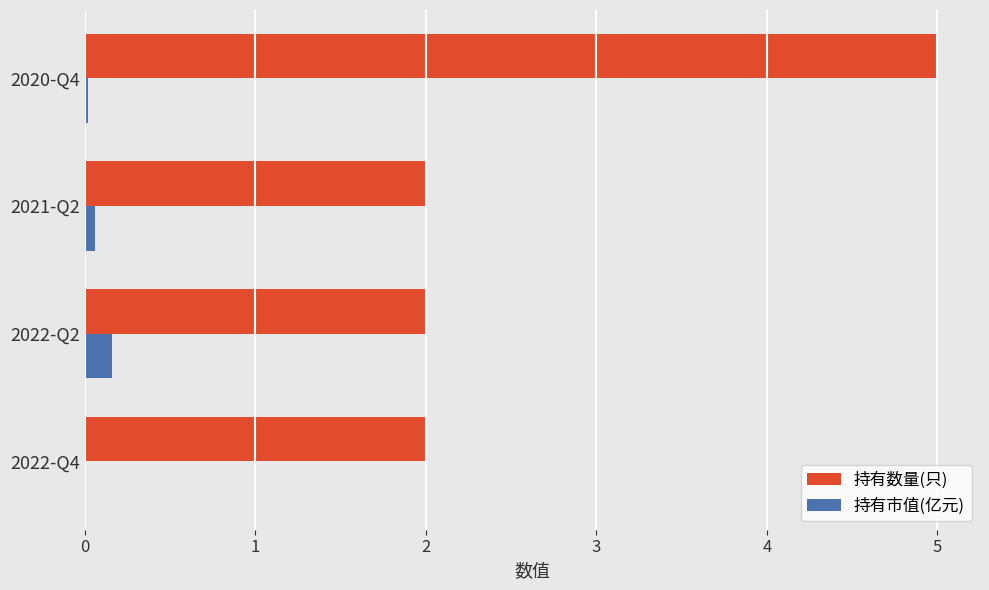

Which series has the widest spread of values?

持有数量(只)